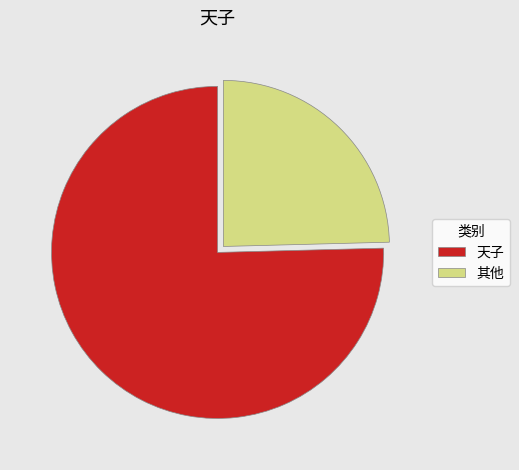

Is the sum of 其他 and 天子 greater than half?

Yes